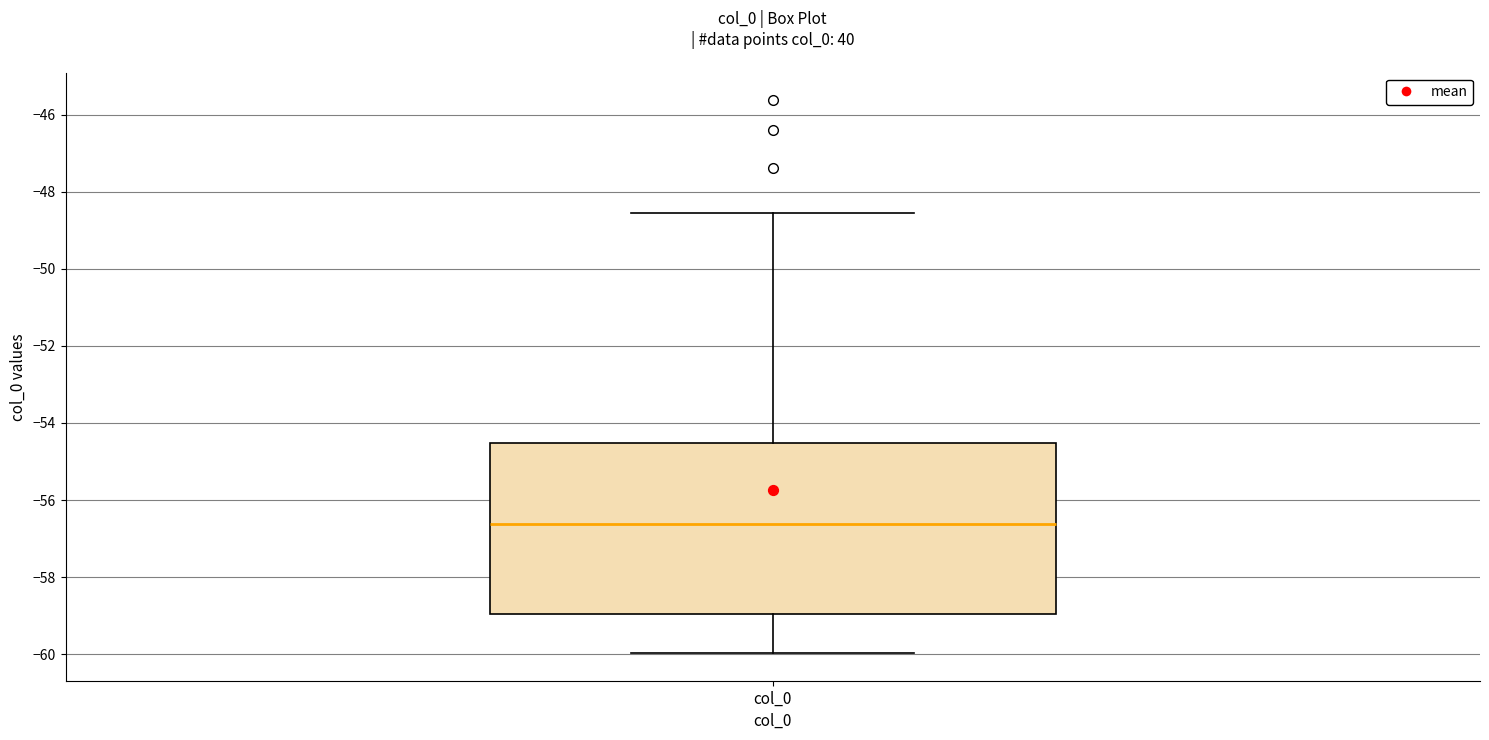

Read this box plot against the y-axis: the position of the median line, the range covered by the box, and the ends of both whiskers. The values are not printed on the chart, so give them approximately, as read against the axis.

median -56.6, box -59.0 to -54.6, whiskers -60.0 to -48.6